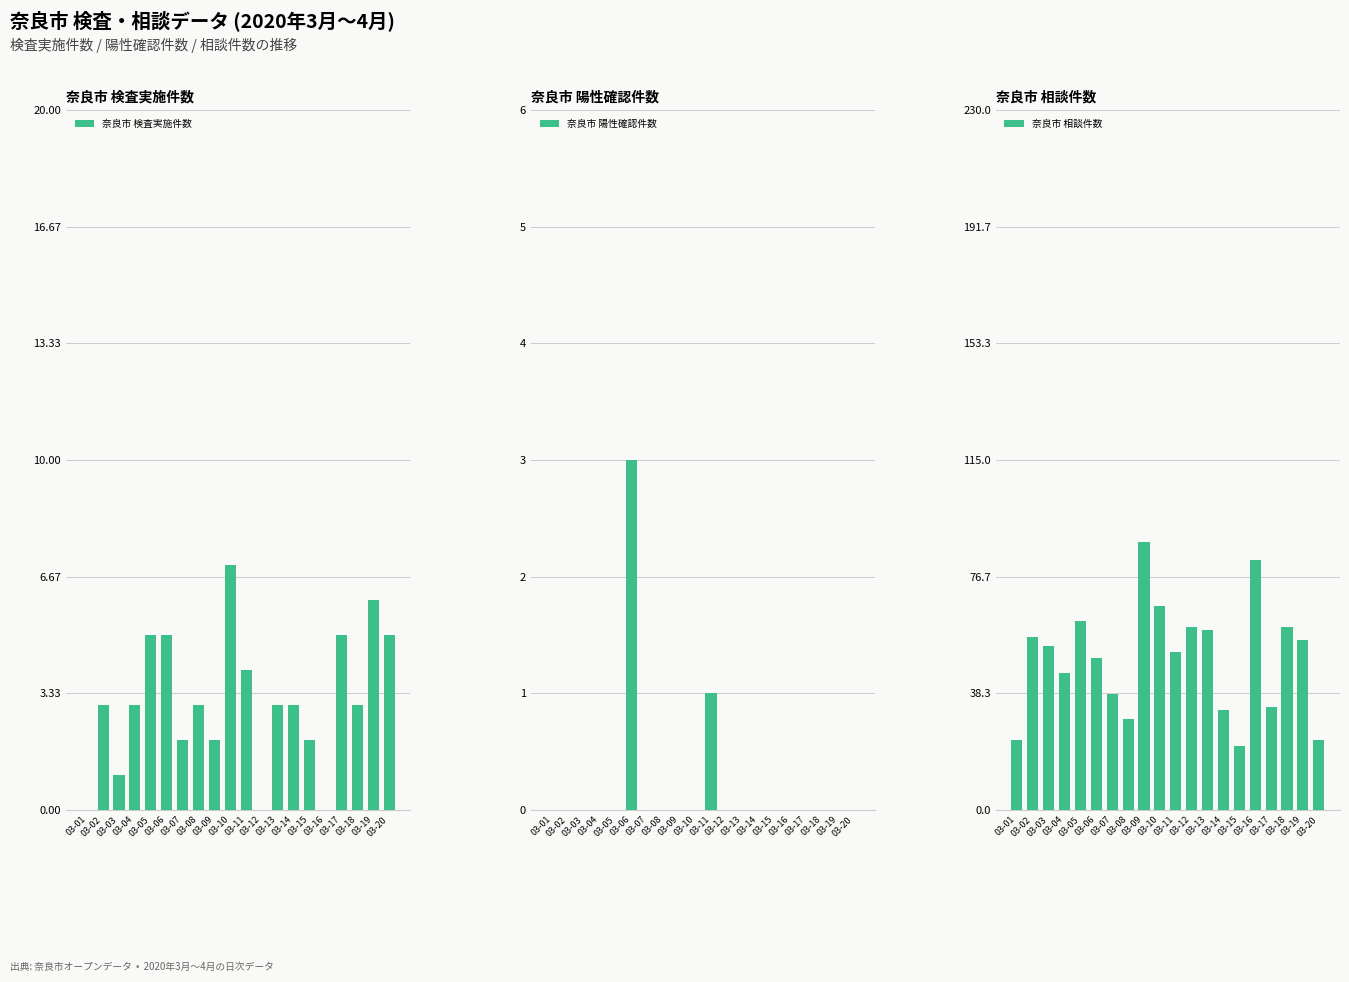

At which category does the chart reach its peak across all series?

03-09